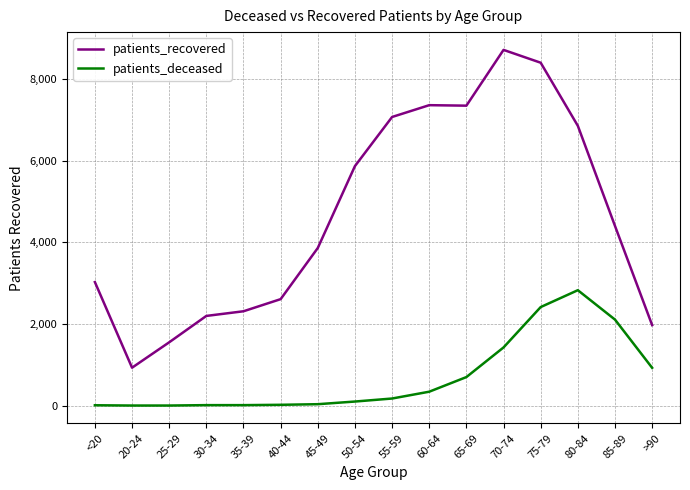

Is the value of patients_recovered at 50-54 greater than the value of patients_deceased at 85-89?

Yes